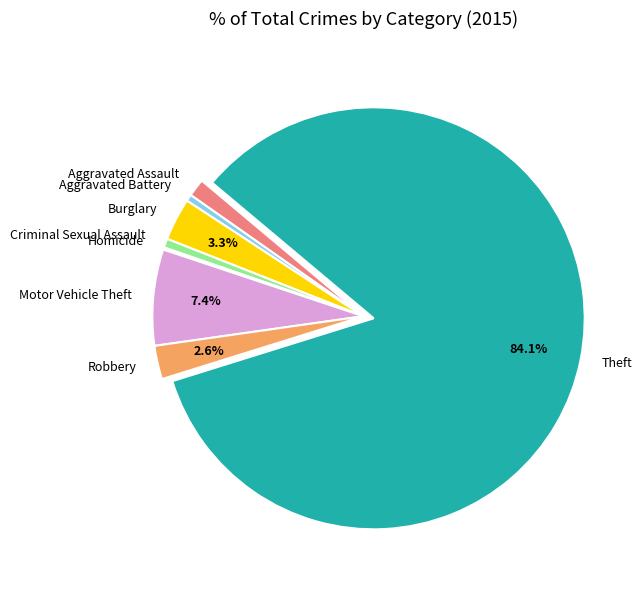

To the nearest percent, what is the difference between the largest and smallest slice percentages?

84%